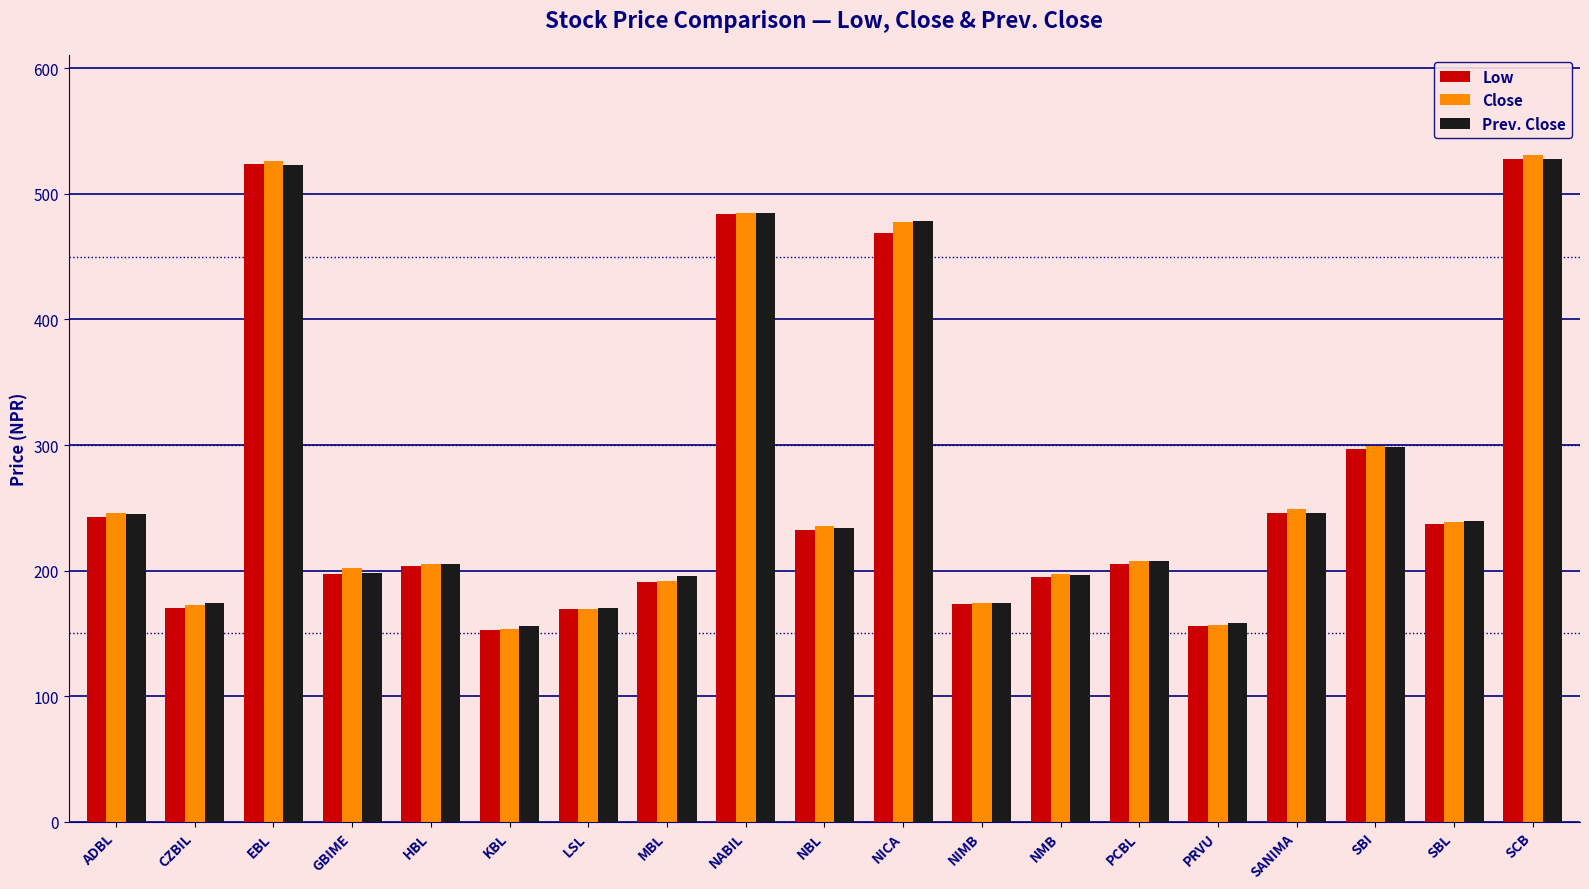

What is the average value of the Close series?

269.4